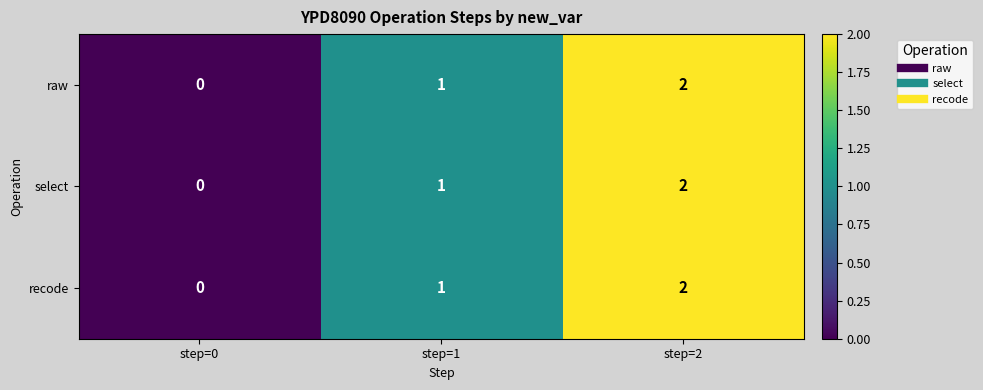

At which label does select reach its peak?

step=2